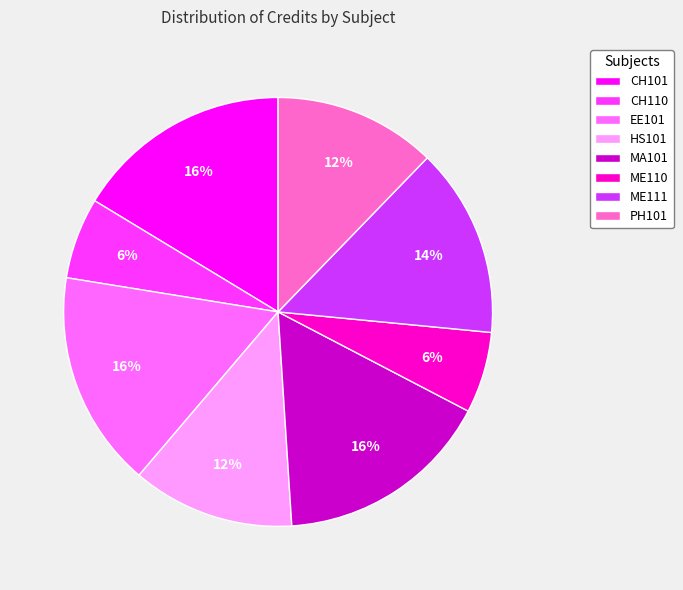

True or false: ME110 accounts for 11% of the total.

False